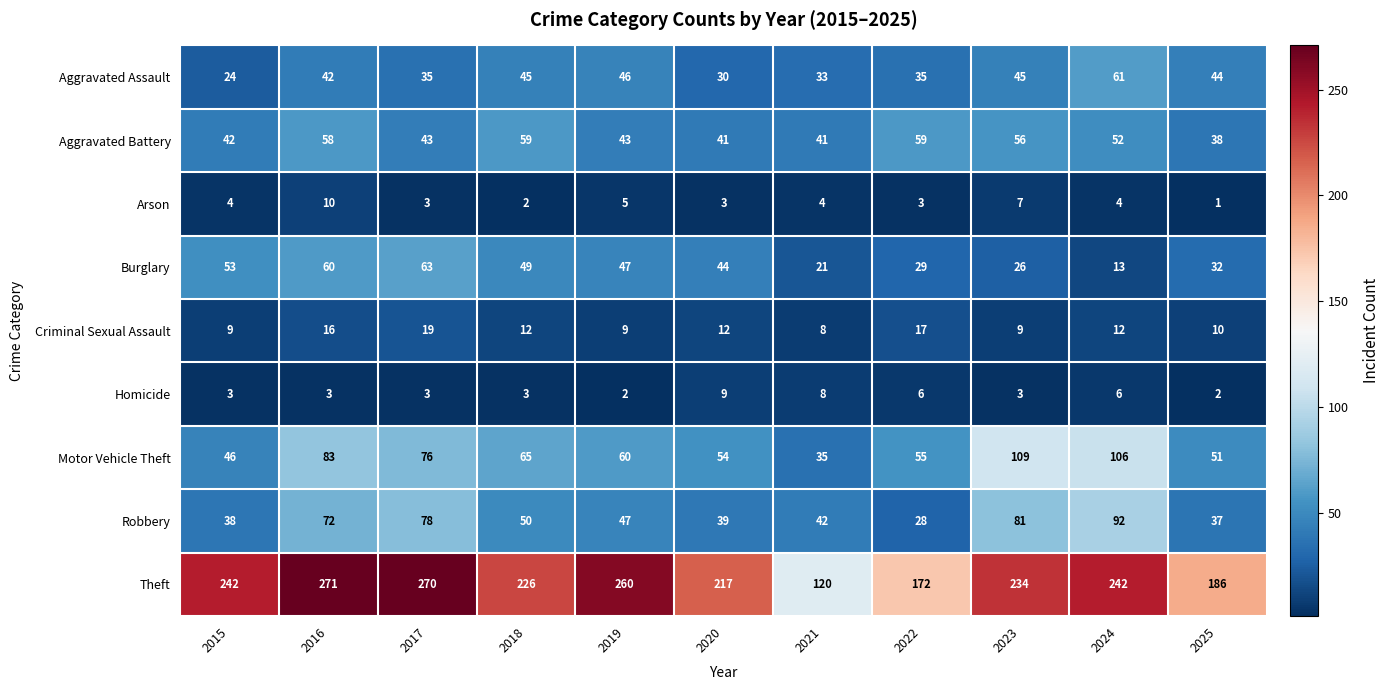

Is the value of Theft at 2020 greater than the value of Motor Vehicle Theft at 2016?

Yes